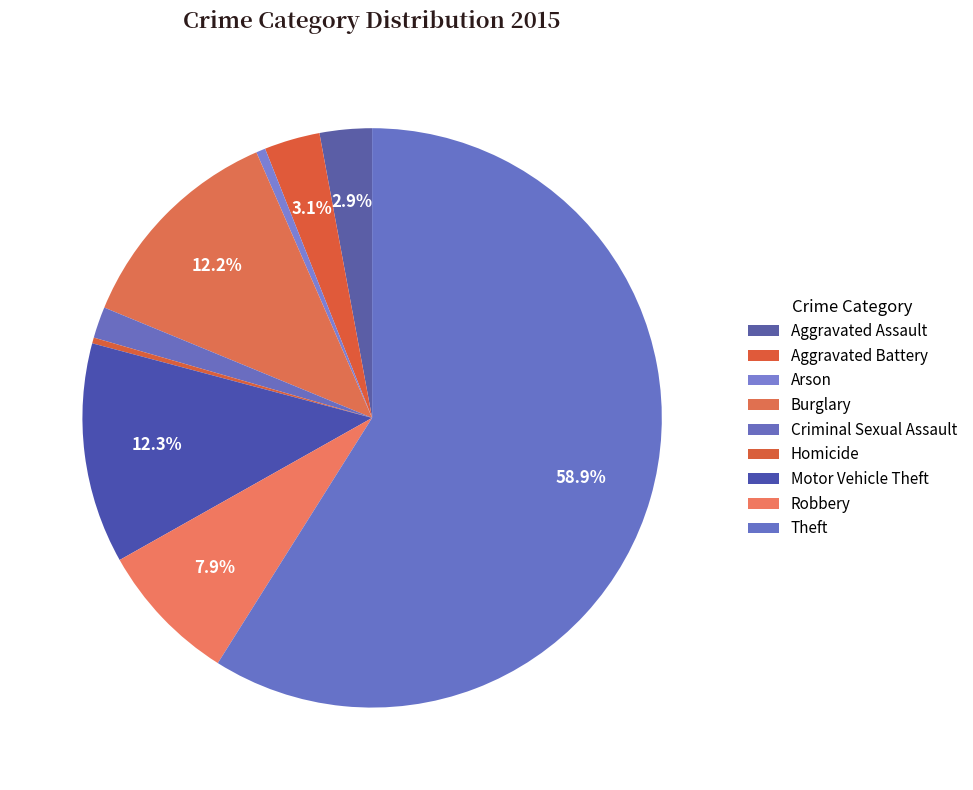

To the nearest percent, what is the difference between the largest and smallest slice percentages?

59%